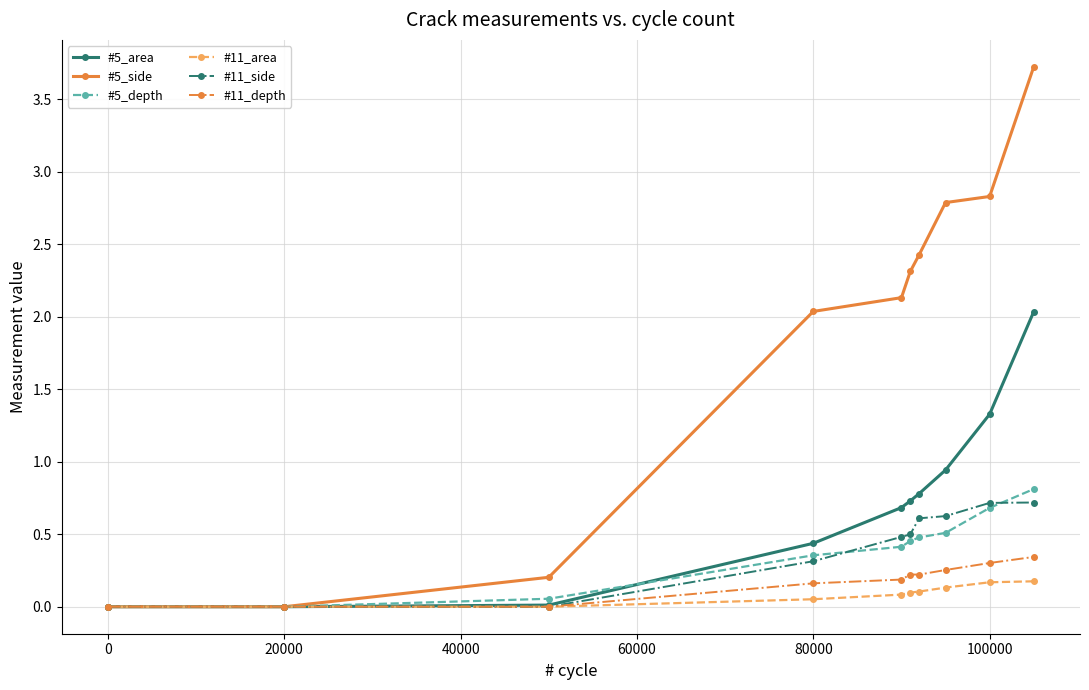

What is the value of the #5_depth point at the 9th from the left?

0.7